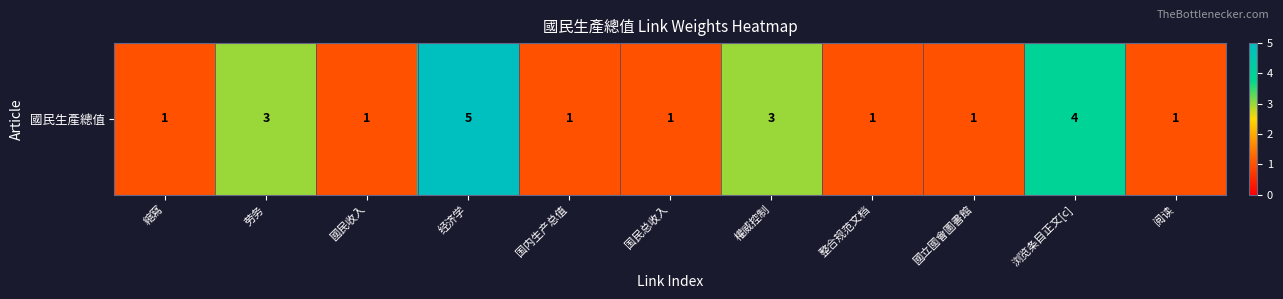

Rank the categories by value from lowest to highest.

縮寫, 國民收入, 国内生产总值, 国民总收入, 整合规范文档, 國立國會圖書館, 阅读, 劳务, 權威控制, 浏览条目正文[c], 经济学